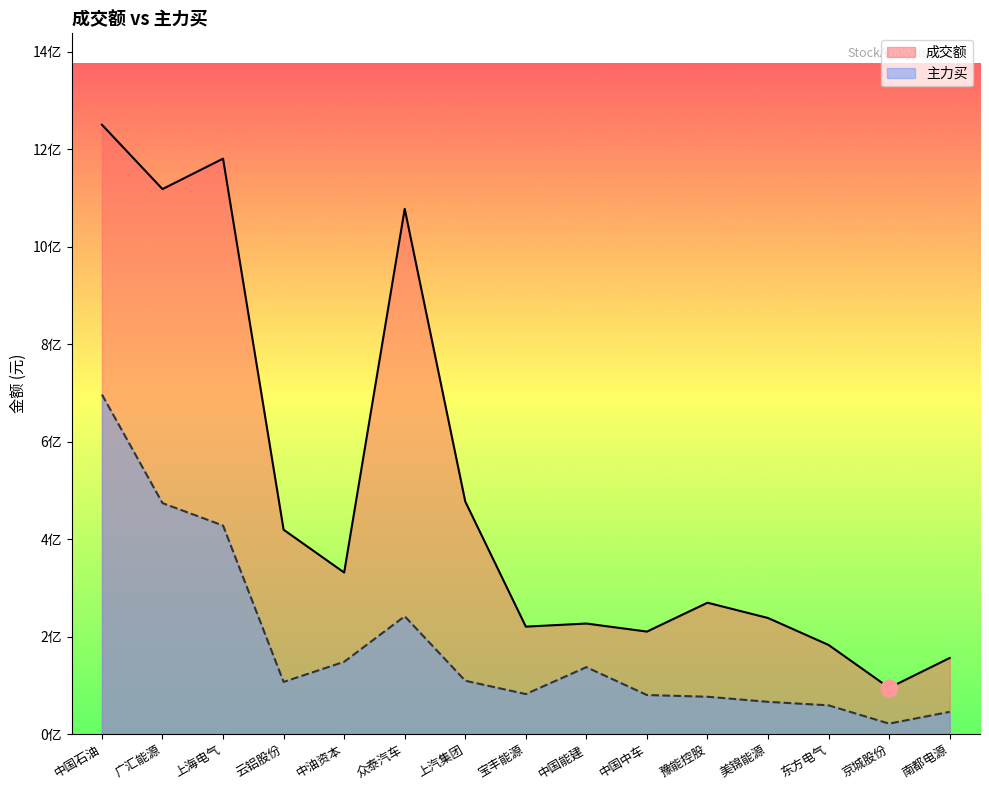

At which category does 成交额 reach its first local valley?

广汇能源